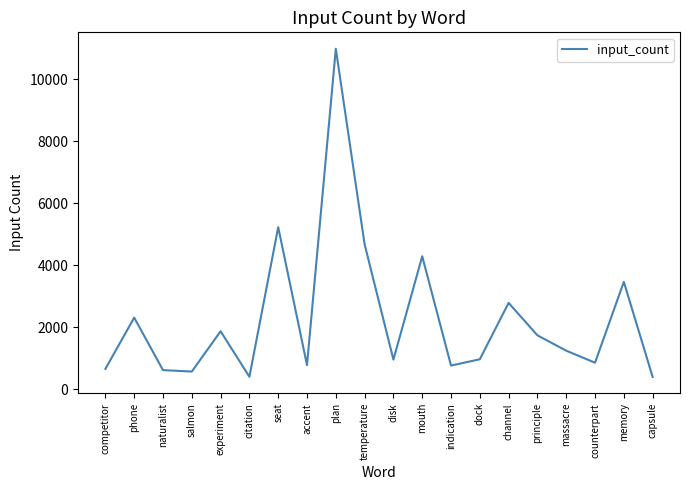

Count the number of data series in this chart.

1